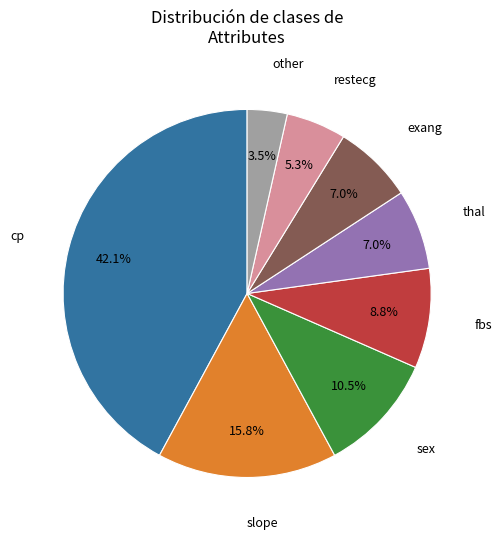

Is there a majority slice in this chart?

No